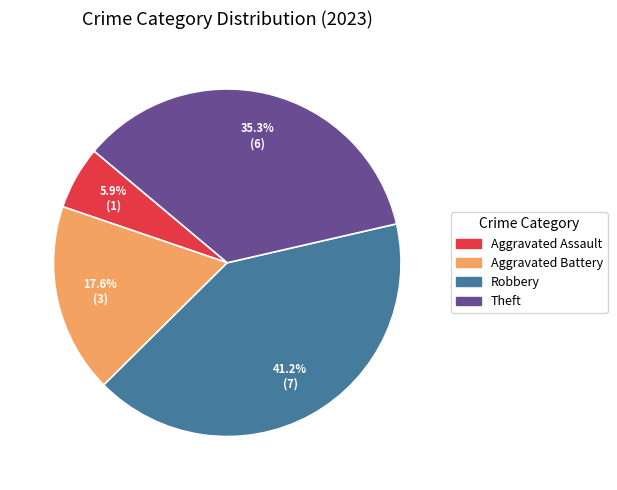

Rank the categories by value from lowest to highest.

Aggravated Assault, Aggravated Battery, Theft, Robbery